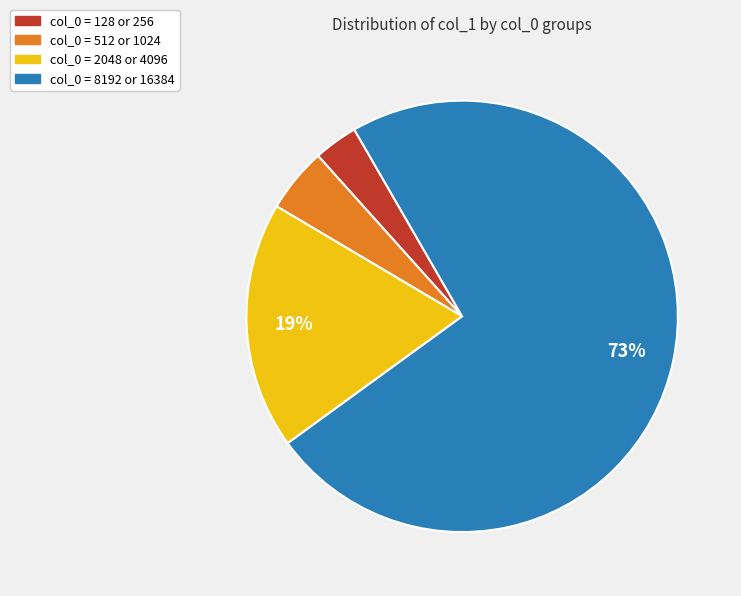

The col_0 = 8192 or 16384 slice represents 81% of the pie. True or false?

False